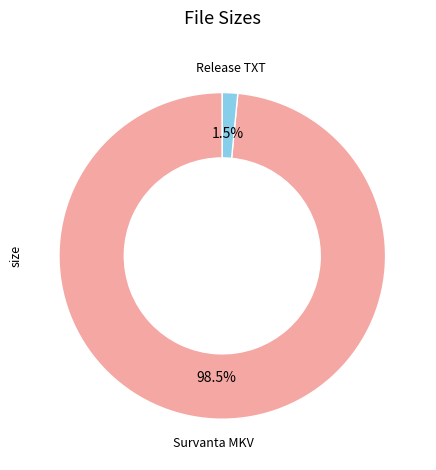

Is there any slice that represents more than half of the pie?

Yes